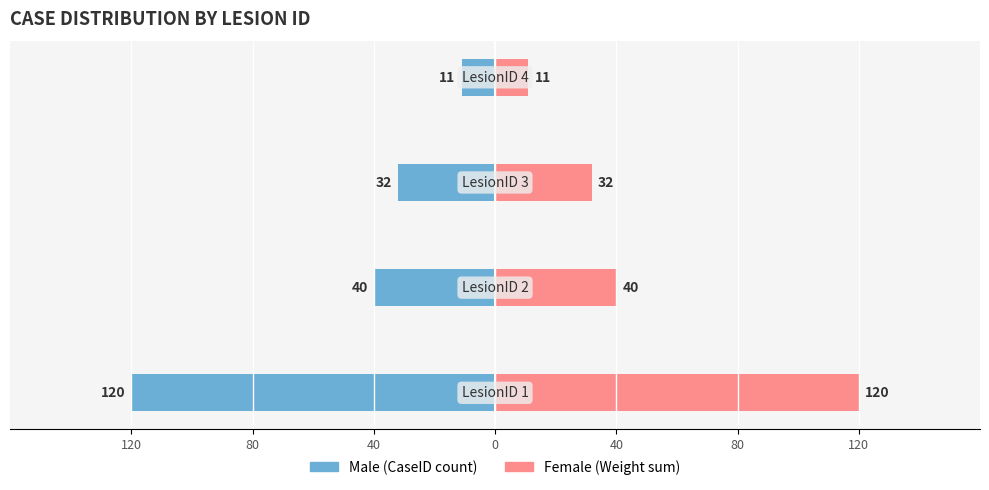

What value does the Male series have at 120?

-120